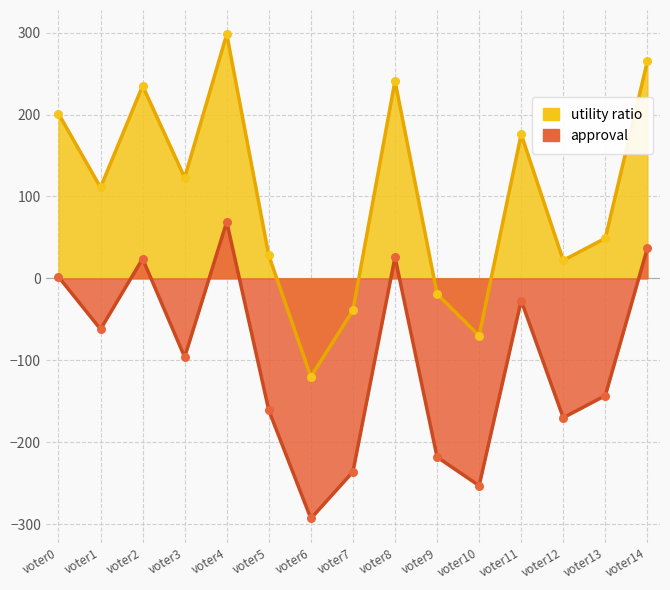

Which series reaches the maximum Y coordinate?

utility sum